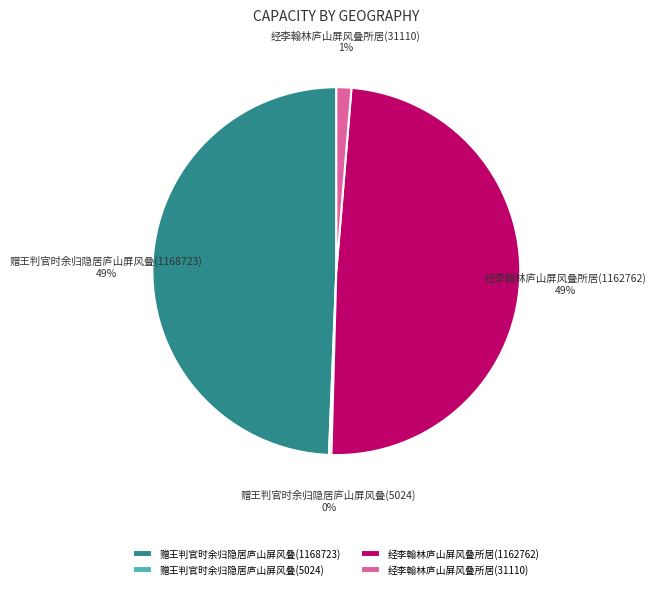

What percentage is the 赠王判官时余归隐居庐山屏风叠(1168723) slice, to the nearest percent?

49%